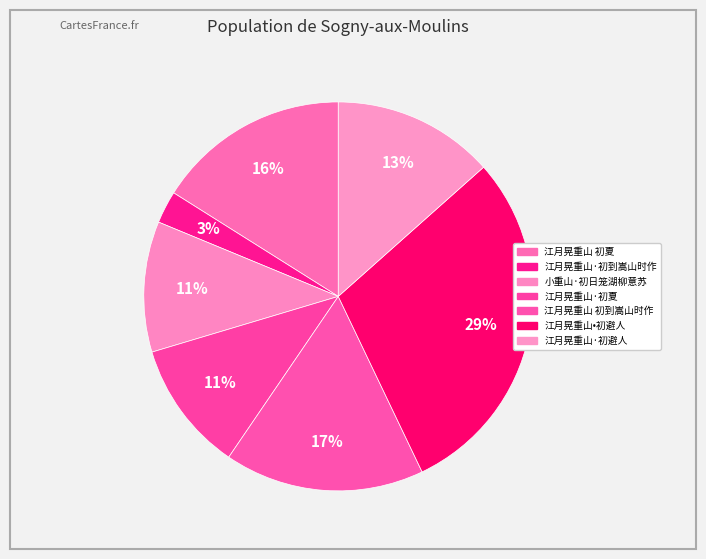

The 江月晃重山·初到嵩山时作 slice represents 3% of the pie. True or false?

True